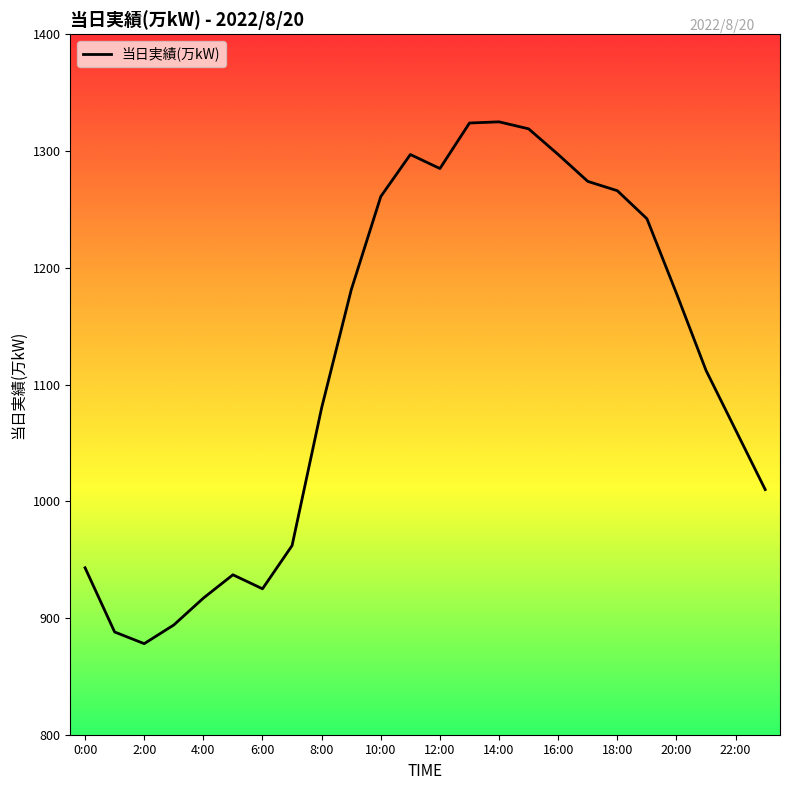

What is the minimum value shown in the chart?

878